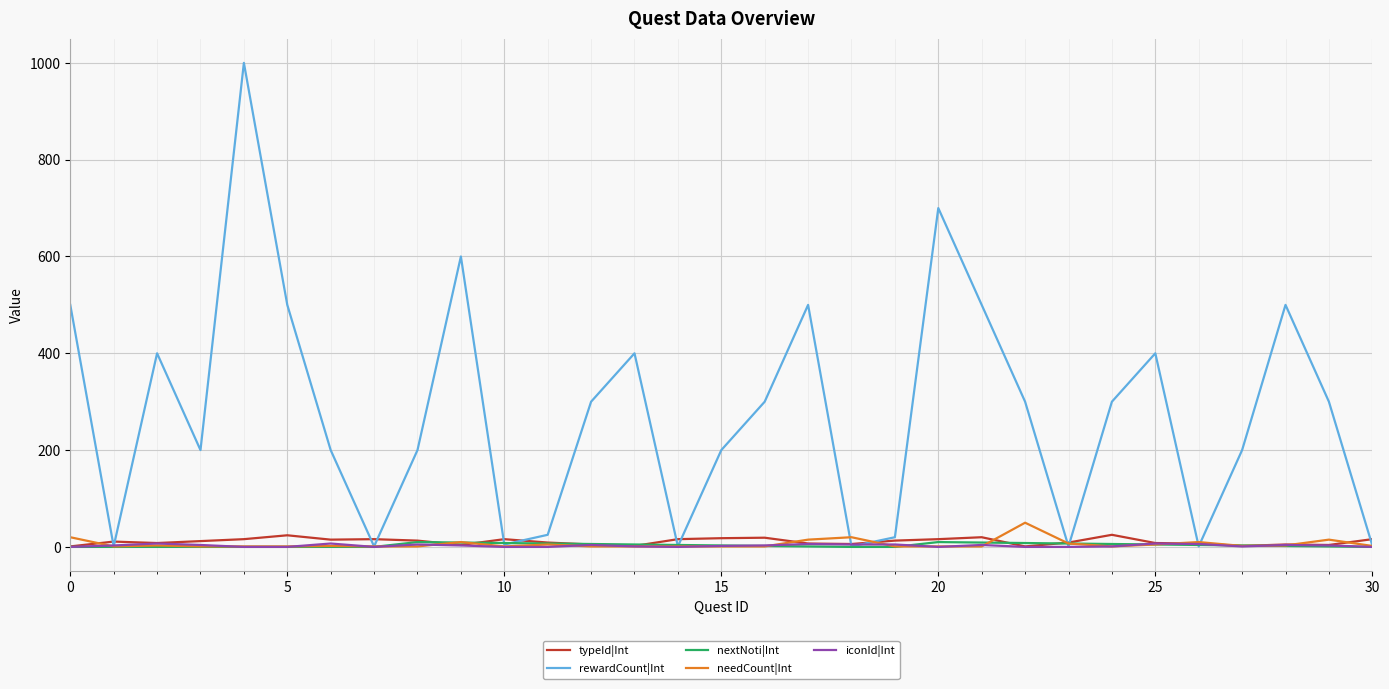

Which series has the largest range (max minus min)?

rewardCount|Int